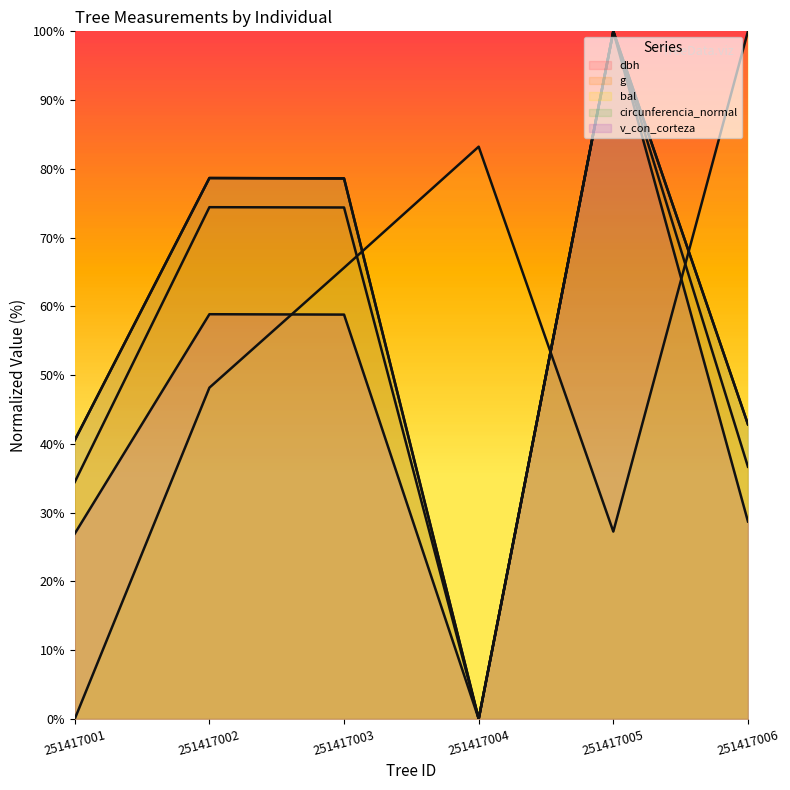

How many times do circunferencia_normal and dbh cross each other?

1